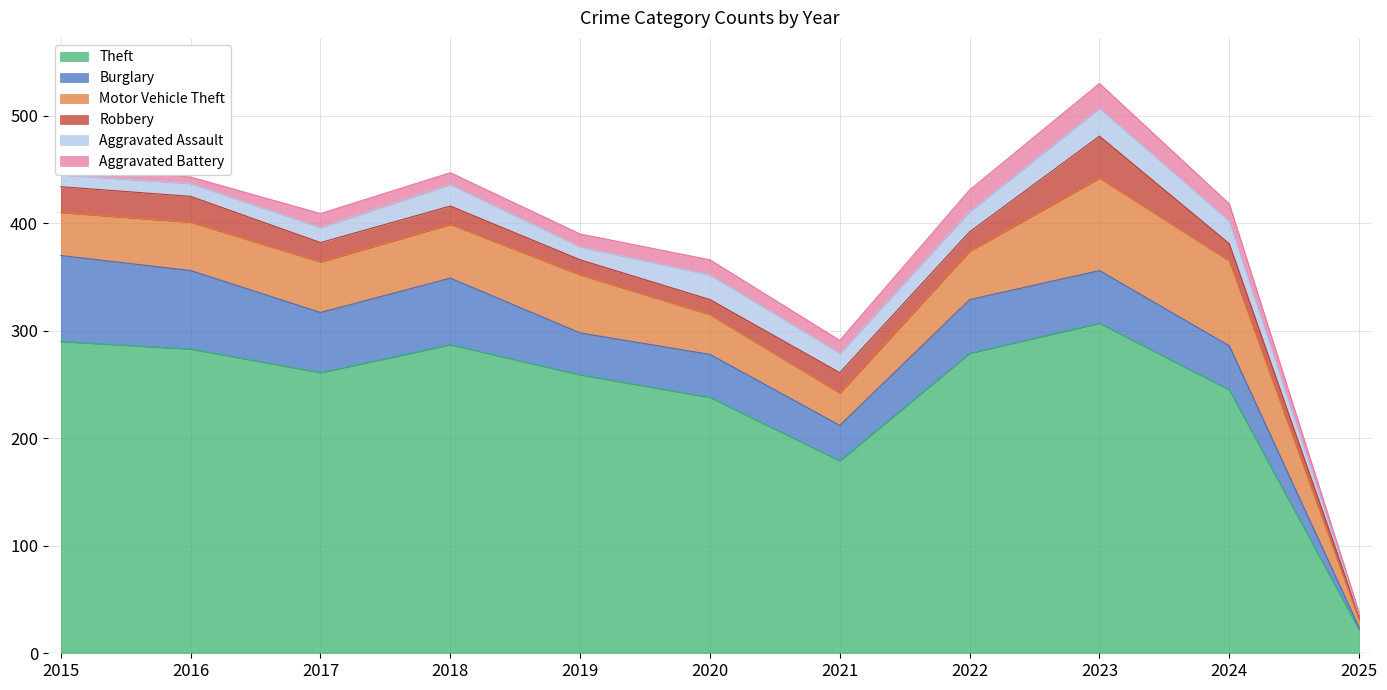

What is the sum of all Robbery values?

207